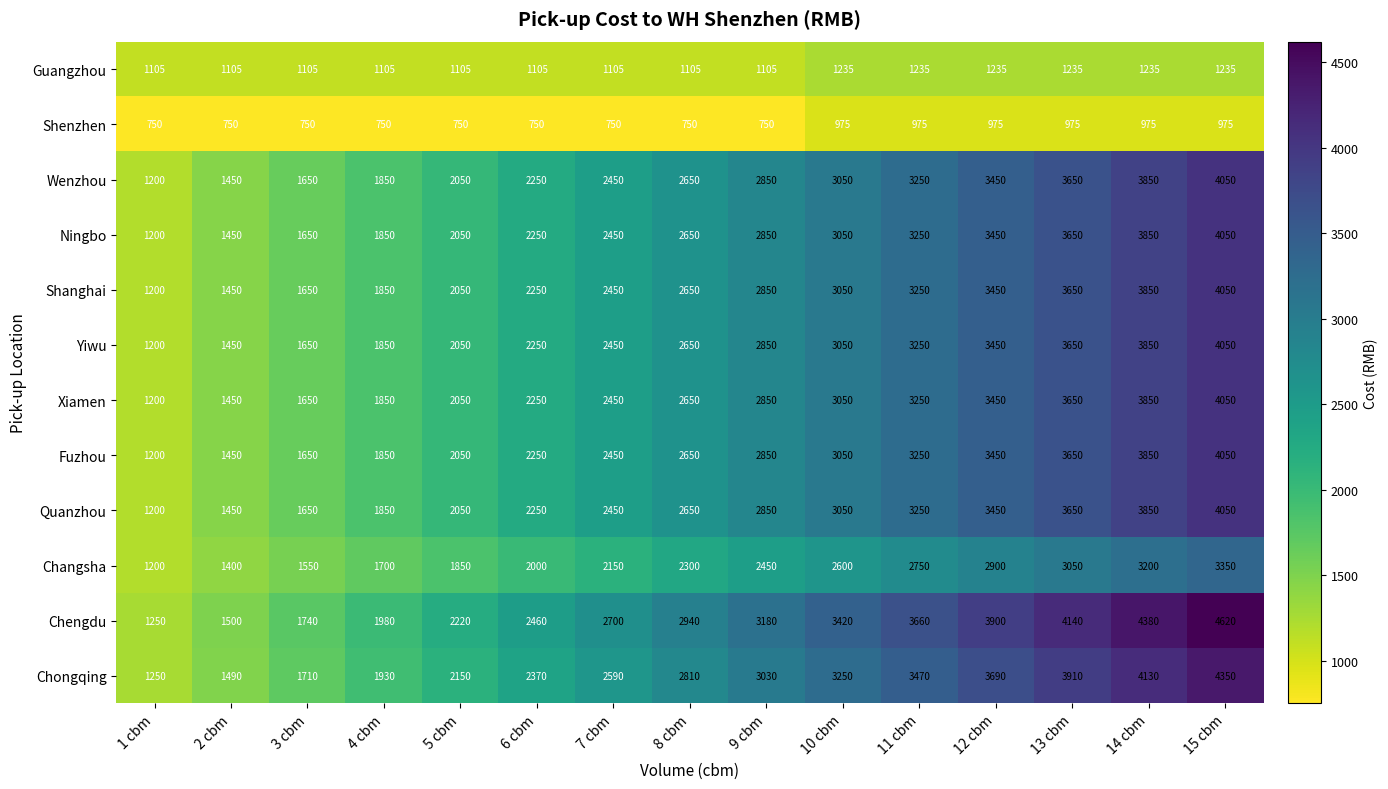

List the labels in order of Ningbo value, smallest first.

1 cbm, 2 cbm, 3 cbm, 4 cbm, 5 cbm, 6 cbm, 7 cbm, 8 cbm, 9 cbm, 10 cbm, 11 cbm, 12 cbm, 13 cbm, 14 cbm, 15 cbm